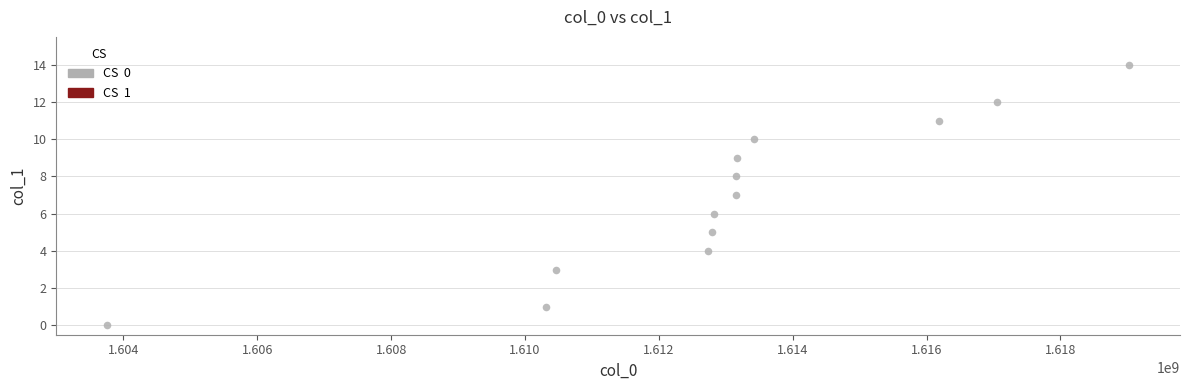

What is the range of X values (max minus min)?

15265395